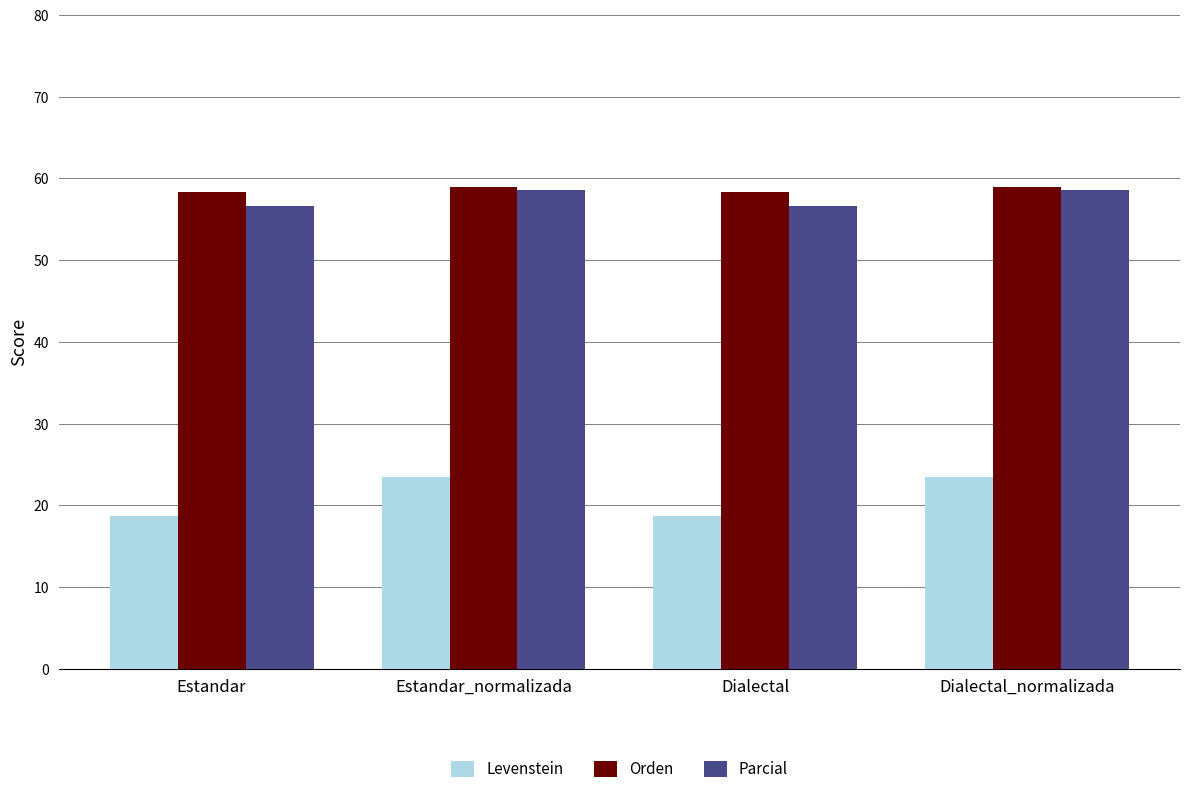

What is the difference between the Orden values at Estandar_normalizada and Dialectal?

0.6